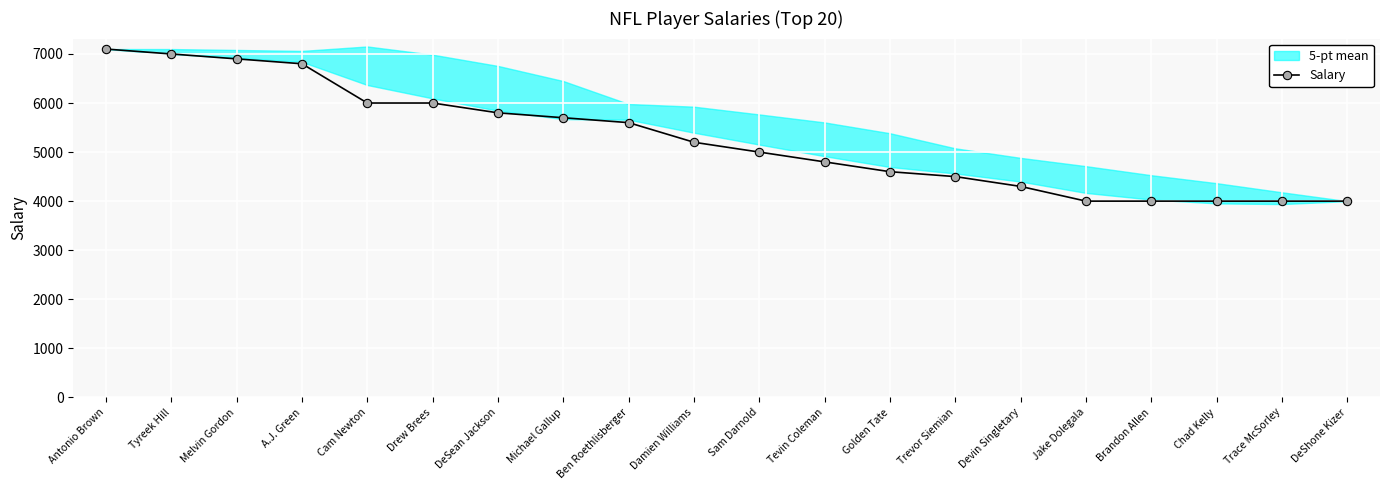

What value does the data have at Jake Dolegala?

4000